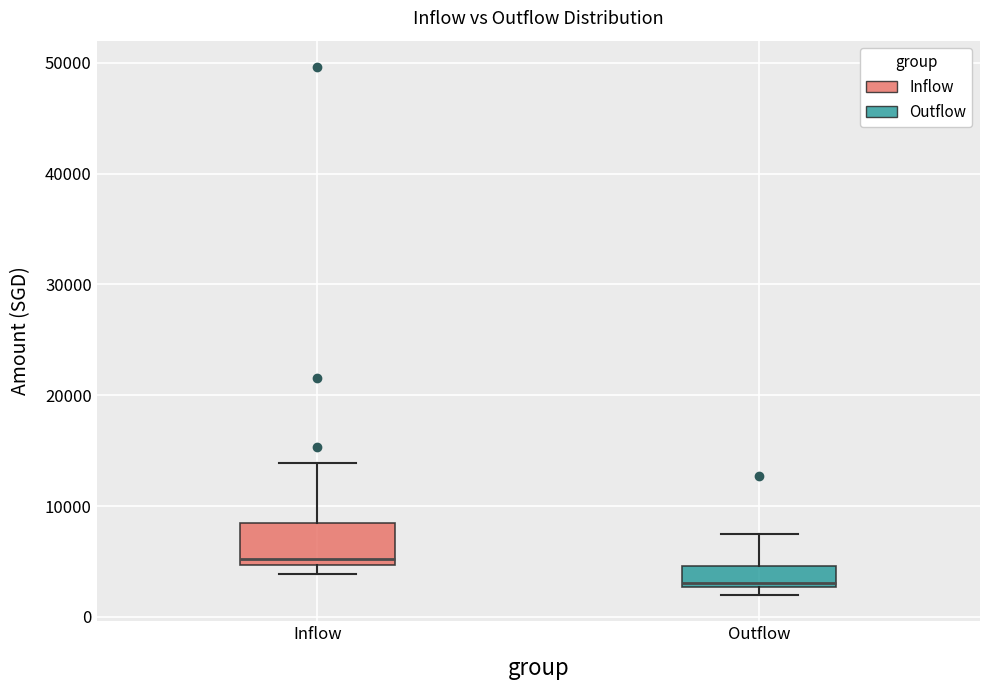

Reading left to right, transcribe this box plot: for each box, give where its median line is, the range the box spans, and where its two whiskers end, as read against the y-axis. The values are not printed on the chart, so give them approximately, as read against the axis.

Inflow: median 5000 (just above the box's lower edge), box 5000 to 8000, whiskers 4000 to 14000
Outflow: median 3000 (just above the box's lower edge), box 3000 to 5000, whiskers 2000 to 7000